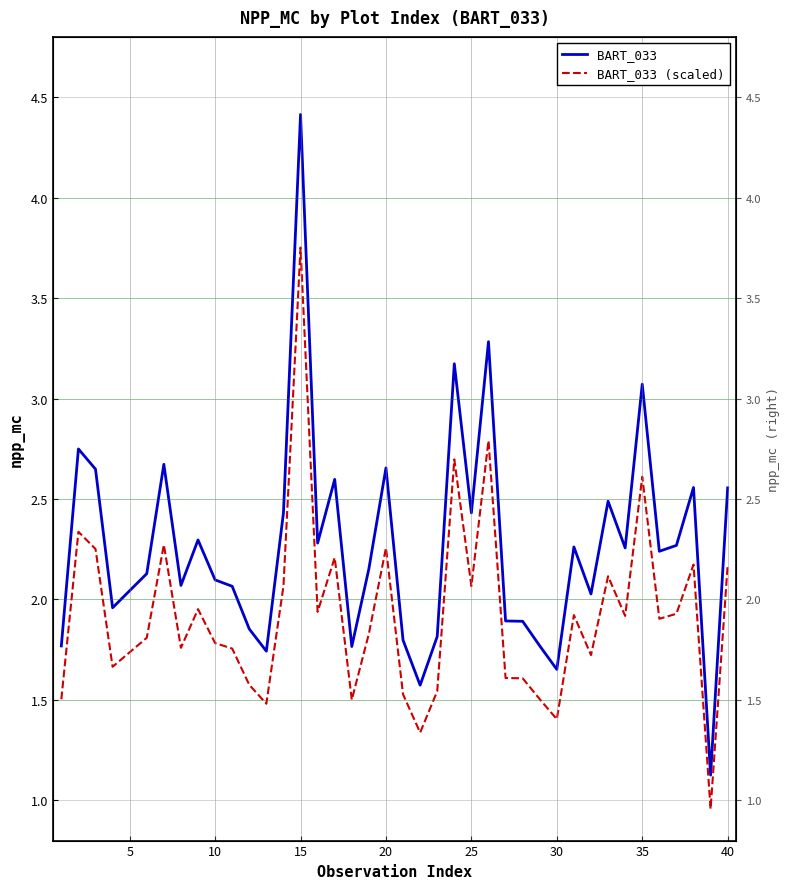

What is the spread (max minus min) of values at 5?

0.4